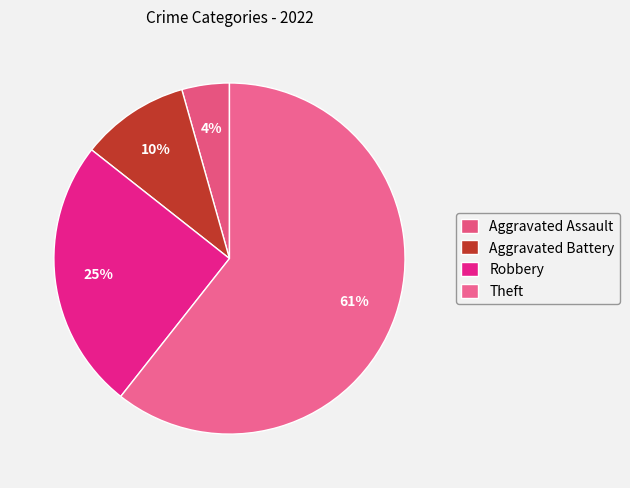

How many slices are in this pie chart?

4